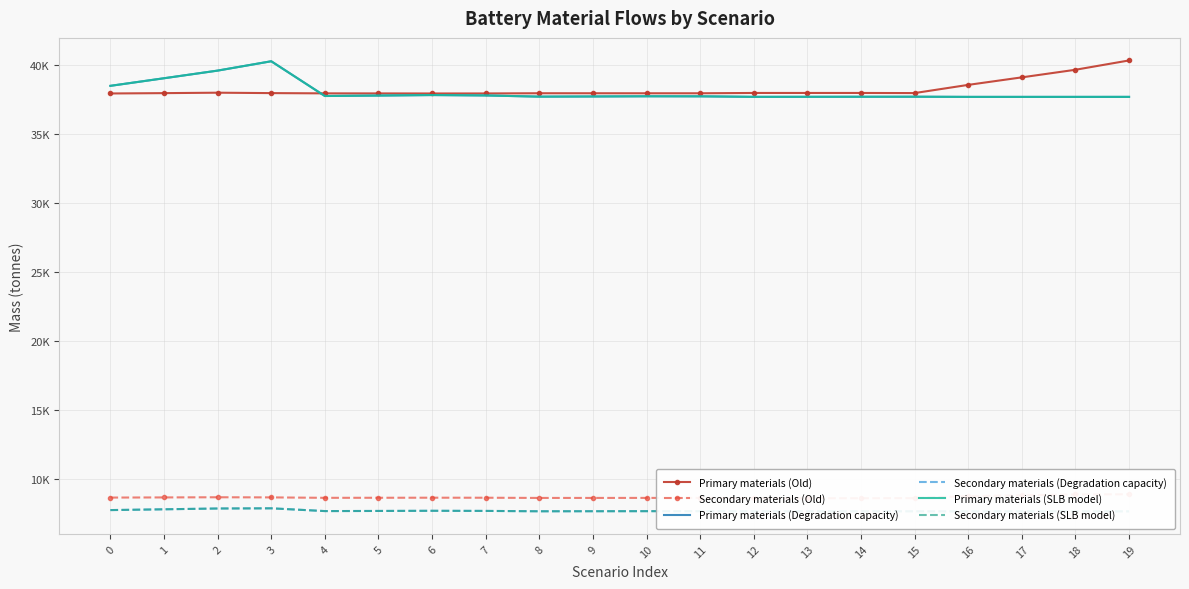

True or false: Primary materials (Degradation capacity) and Secondary materials (Degradation capacity) cross at least once.

False